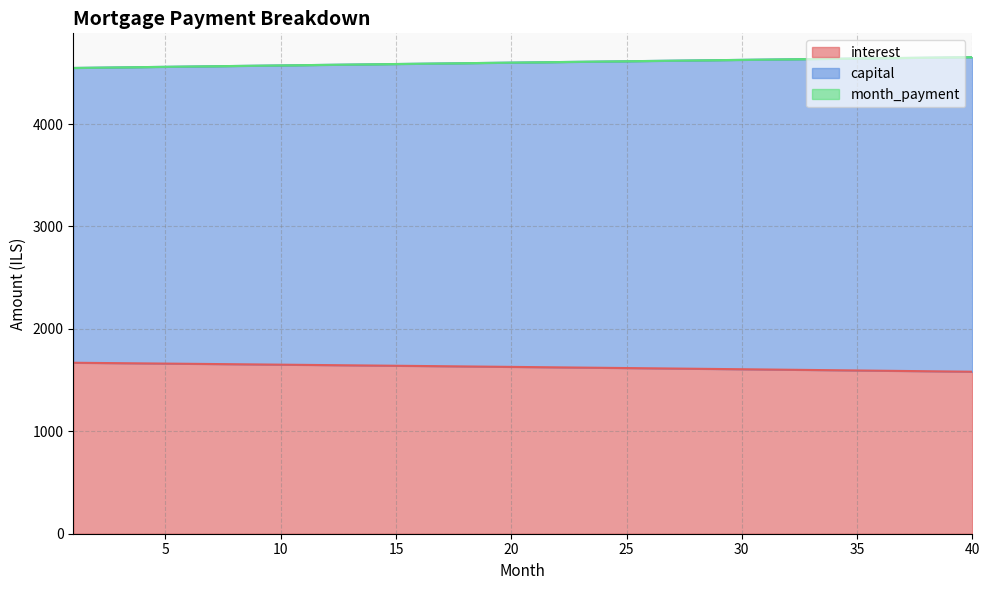

What is the approximate value of capital at 24?

4610.7